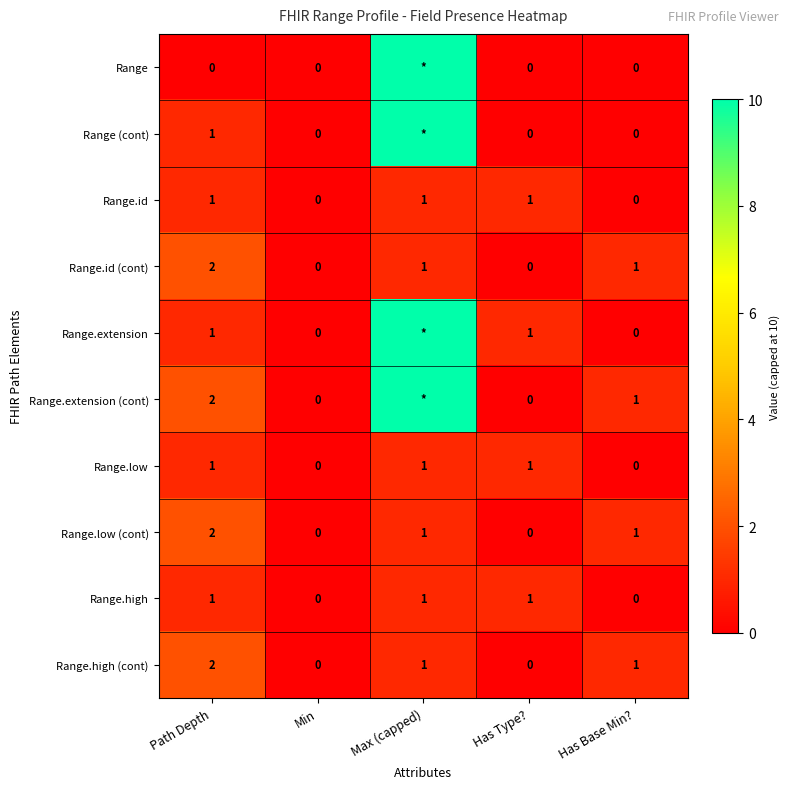

Which label corresponds to the smallest value in the chart?

Path Depth